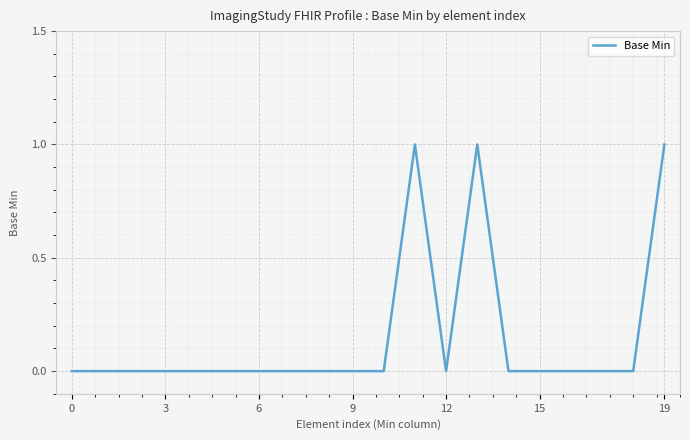

How many values are between 0 and 1?

20